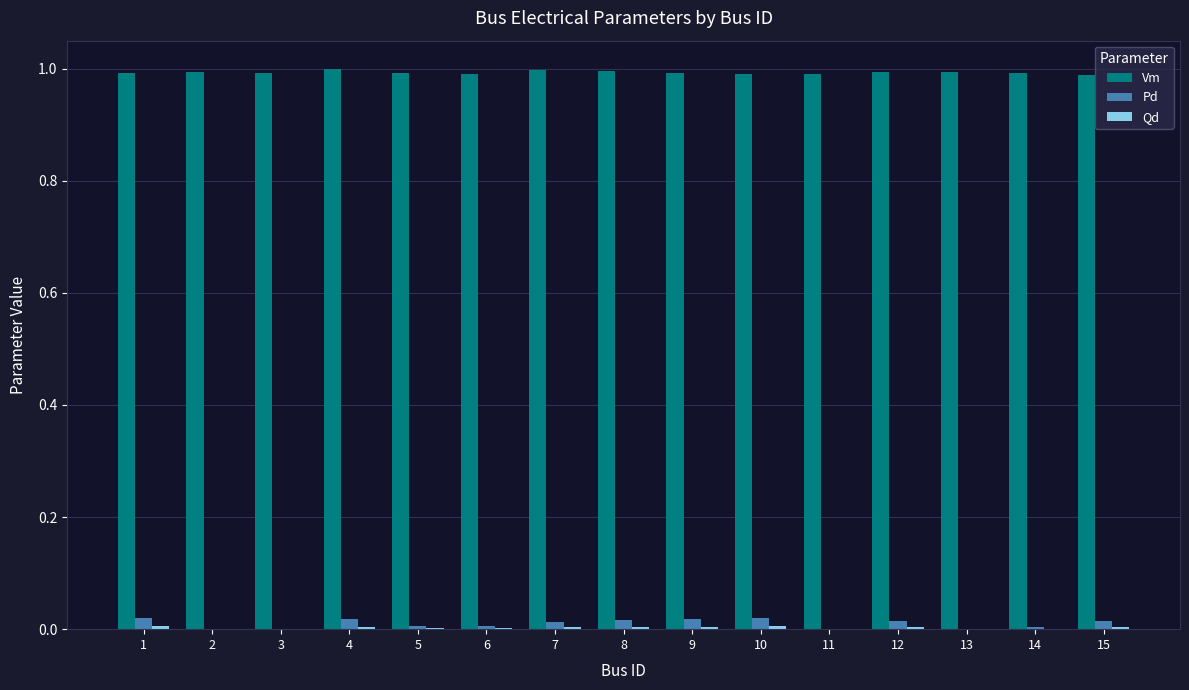

What is the sum of all Vm values?

14.9